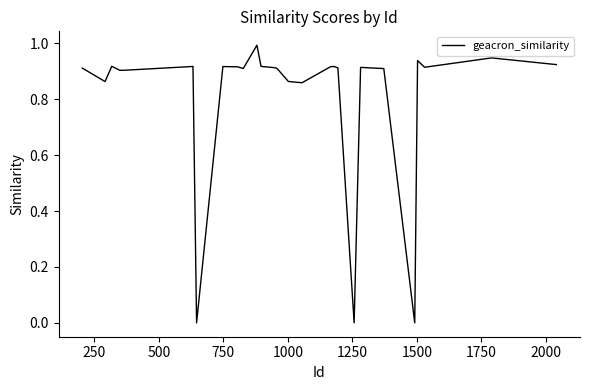

What is the maximum value shown in the chart?

1.0